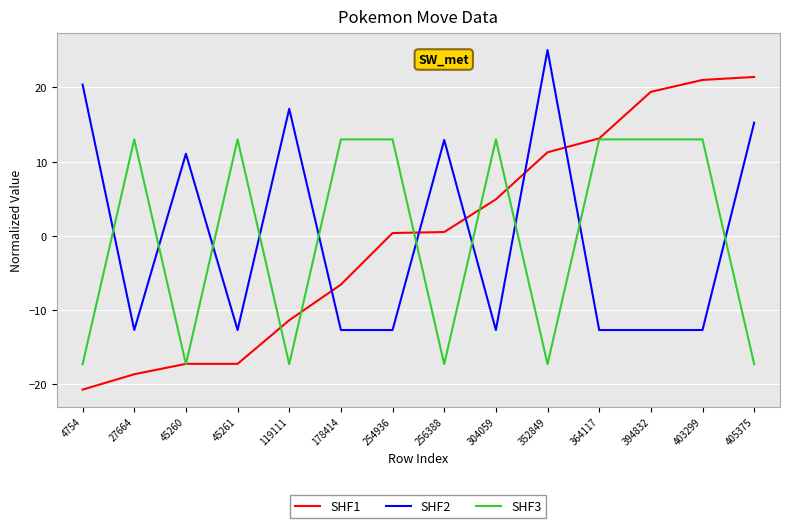

At how many categories does at least one series exceed 18?

5